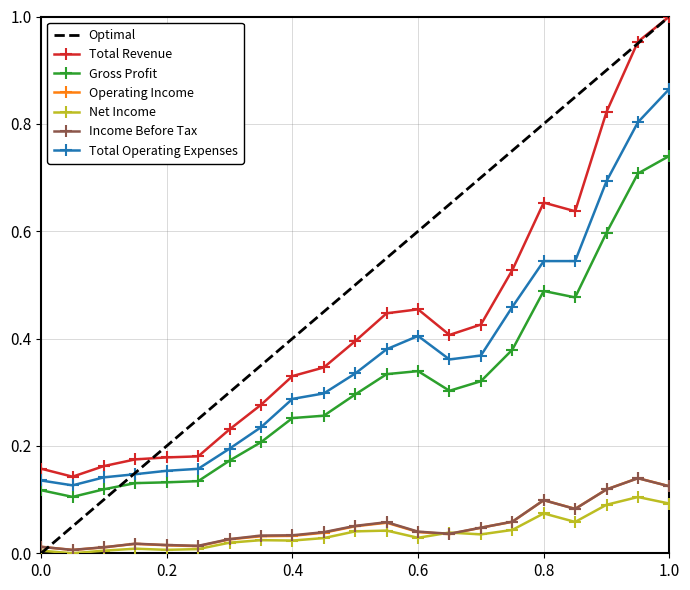

Reading right to left, what are all the values shown in this chart?

Total Revenue: 1.0	1.0	0.8	0.6	0.7	0.5	0.4	0.4	0.5	0.4	0.4	0.3	0.3	0.3	0.2	0.2	0.2	0.2	0.2	0.1	0.2
Gross Profit: 0.7	0.7	0.6	0.5	0.5	0.4	0.3	0.3	0.3	0.3	0.3	0.3	0.3	0.2	0.2	0.1	0.1	0.1	0.1	0.1	0.1
Operating Income: 0.1	0.1	0.1	0.1	0.1	0.1	0.0	0.0	0.0	0.1	0.1	0.0	0.0	0.0	0.0	0.0	0.0	0.0	0.0	0.0	0.0
Net Income: 0.1	0.1	0.1	0.1	0.1	0.0	0.0	0.0	0.0	0.0	0.0	0.0	0.0	0.0	0.0	0.0	0.0	0.0	0.0	0.0	0.0
Income Before Tax: 0.1	0.1	0.1	0.1	0.1	0.1	0.0	0.0	0.0	0.1	0.1	0.0	0.0	0.0	0.0	0.0	0.0	0.0	0.0	0.0	0.0
Total Operating Expenses: 0.9	0.8	0.7	0.5	0.5	0.5	0.4	0.4	0.4	0.4	0.3	0.3	0.3	0.2	0.2	0.2	0.2	0.1	0.1	0.1	0.1